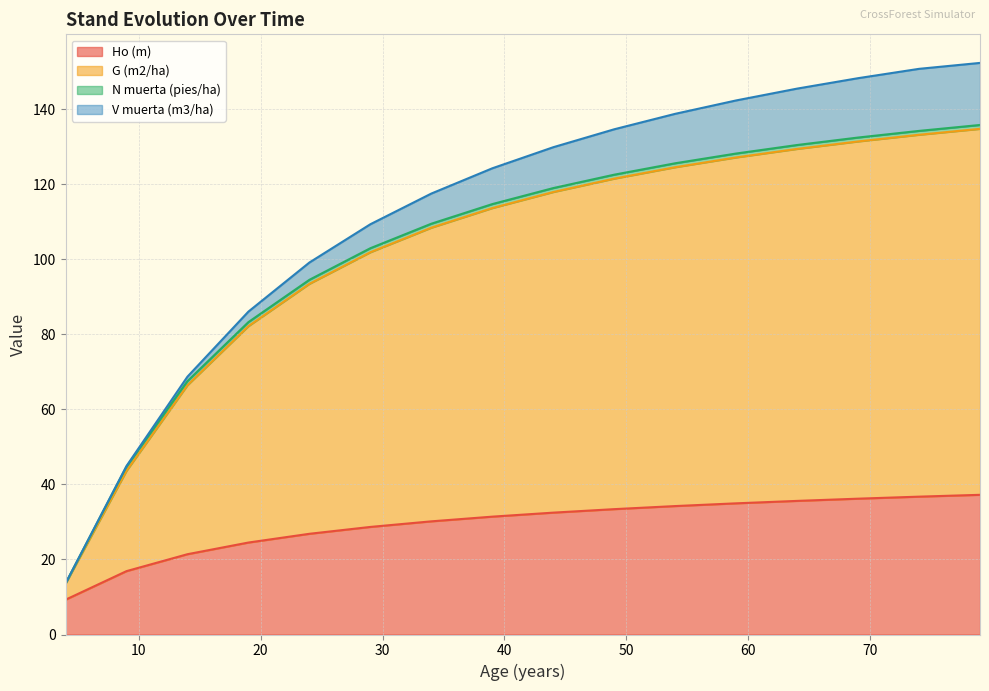

What is the maximum value for Ho (m)?

37.2